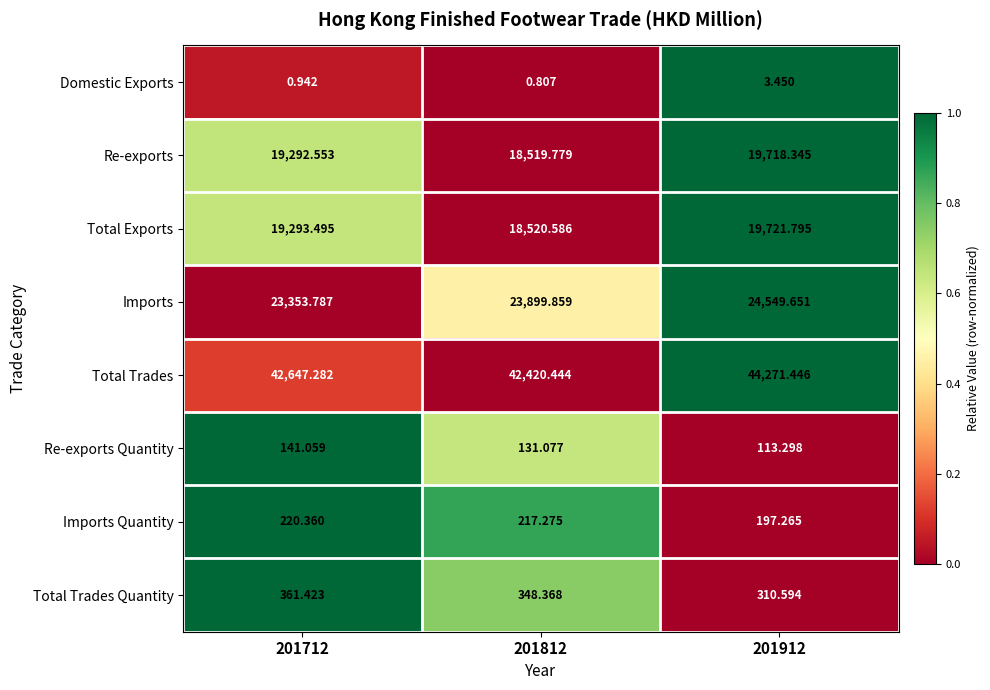

Which series has the largest total across all categories?

Total Trades